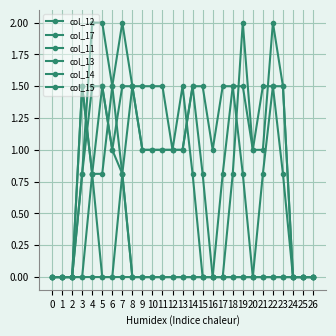

At which category does the chart reach its peak across all series?

7